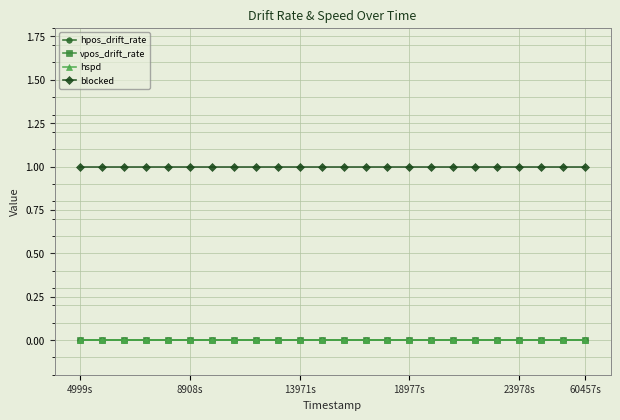

Count the number of categories in the chart.

24